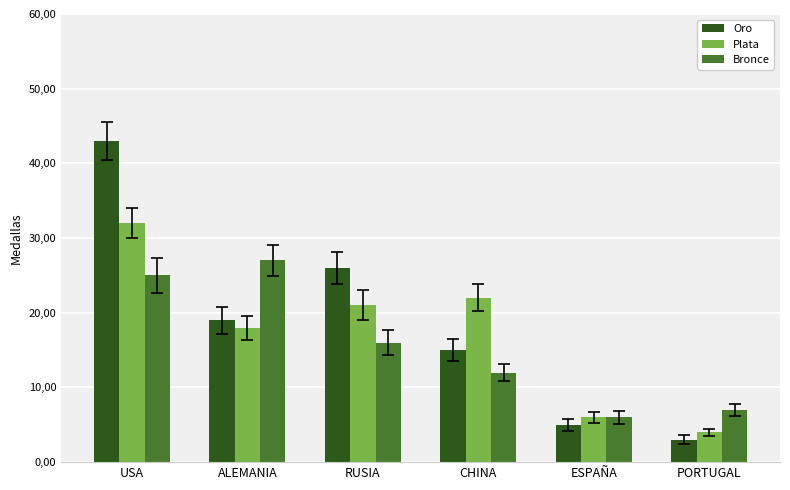

At how many categories does at least one series exceed 15?

4